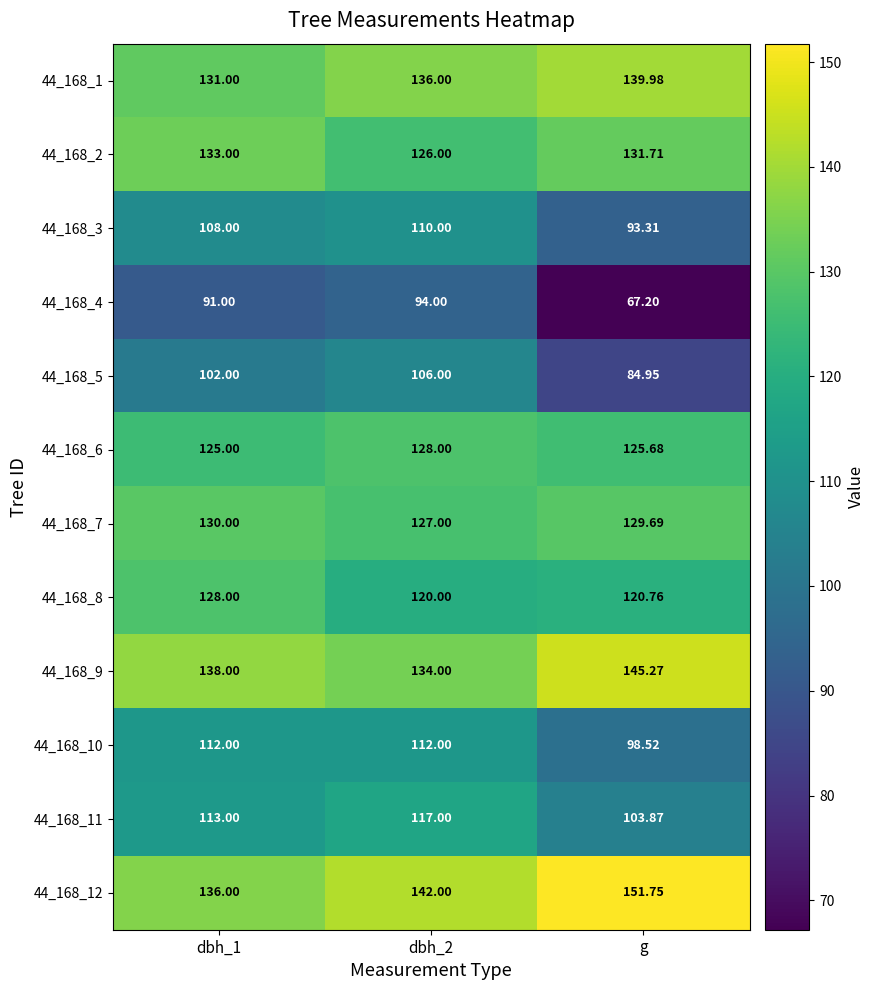

Is the value of 44_168_11 at dbh_1 greater than the value of 44_168_6 at g?

No